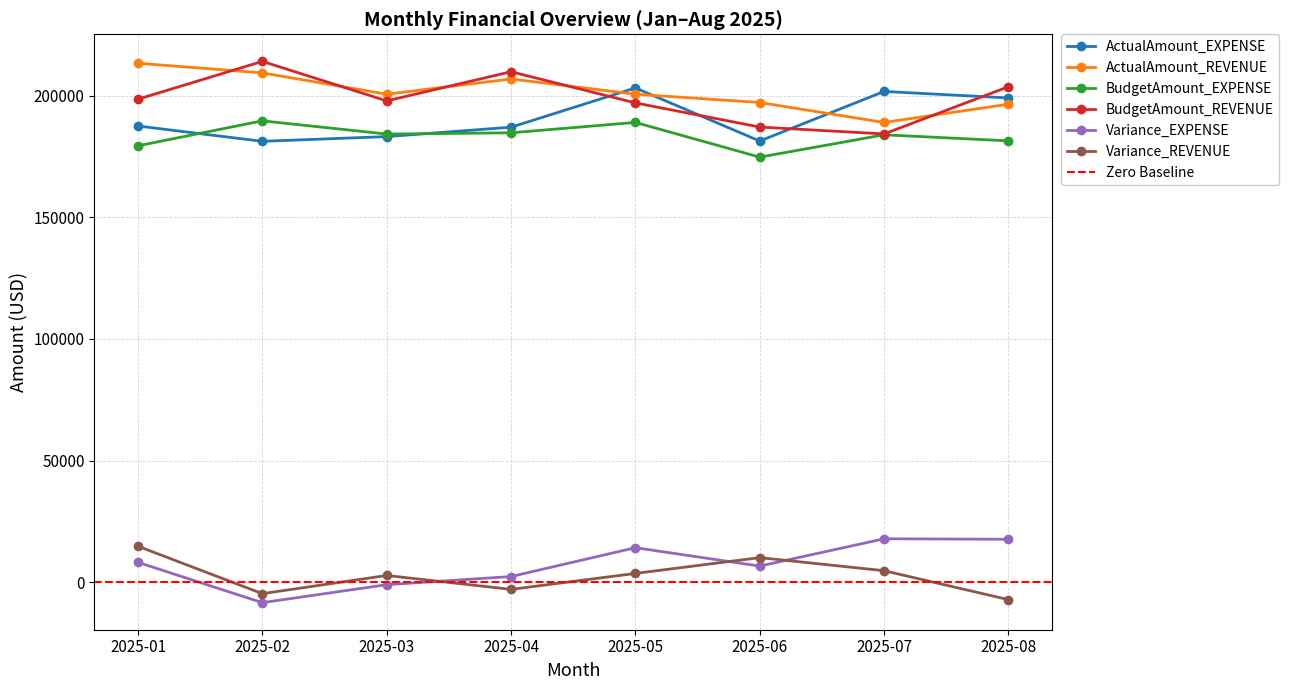

Which series has the largest total across all categories?

ActualAmount_REVENUE